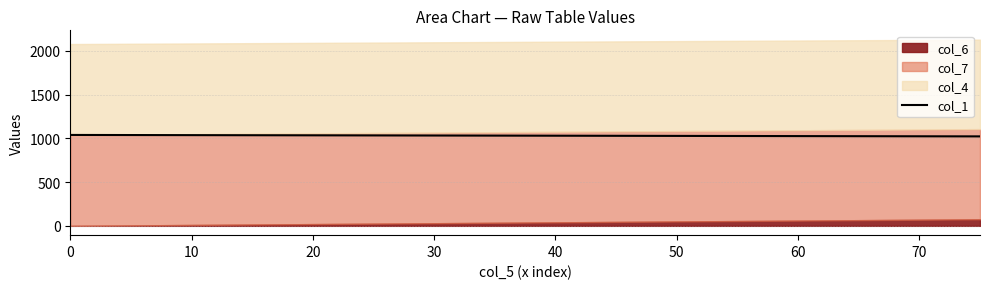

Where is the data nearest to the value 1031?

10